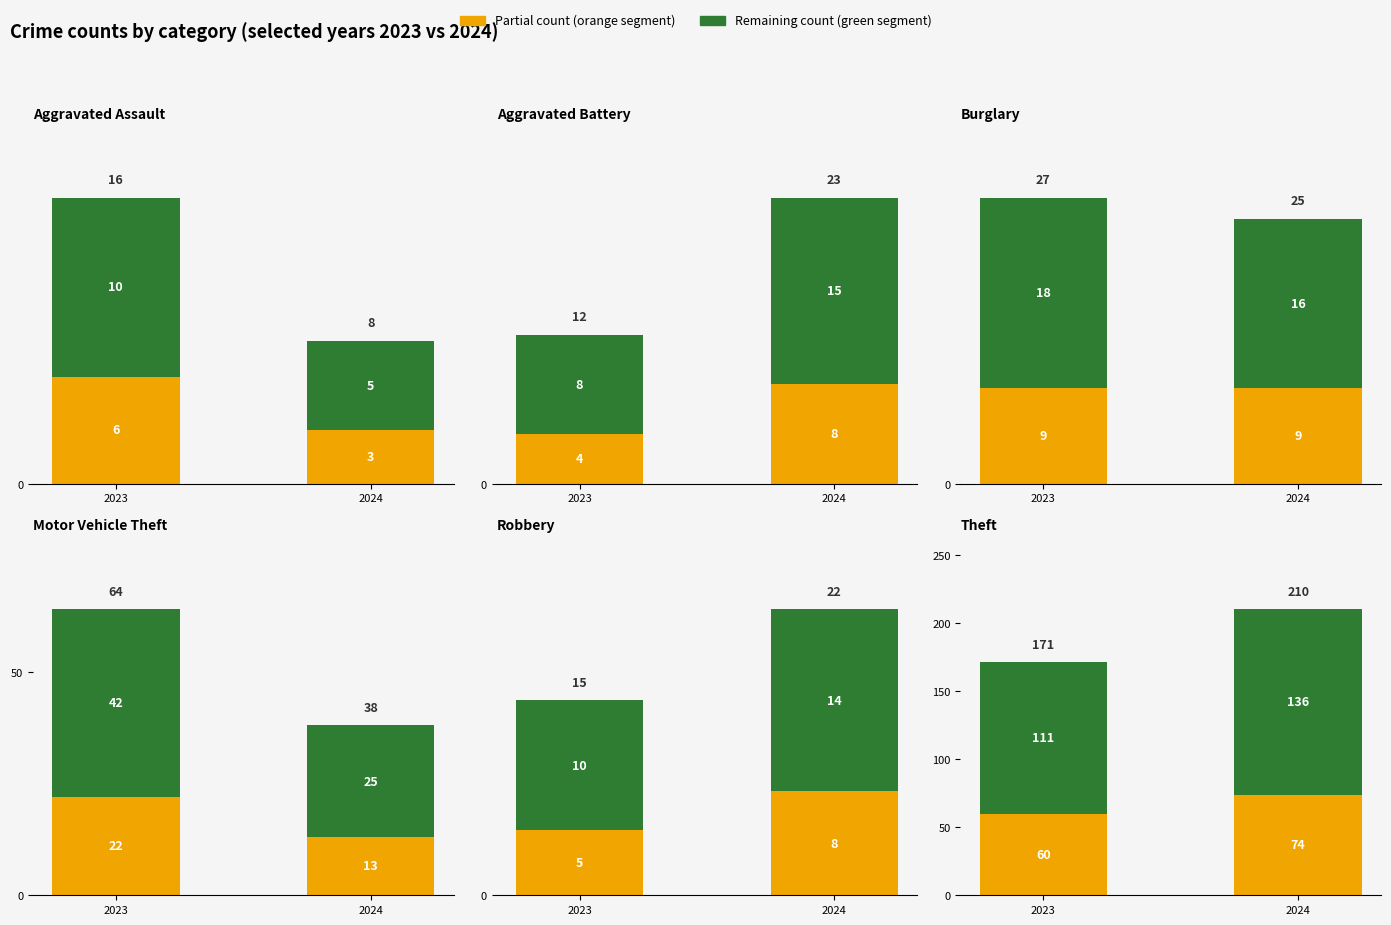

What is the difference between the 2024 portion values at 2024 and 2023?

5